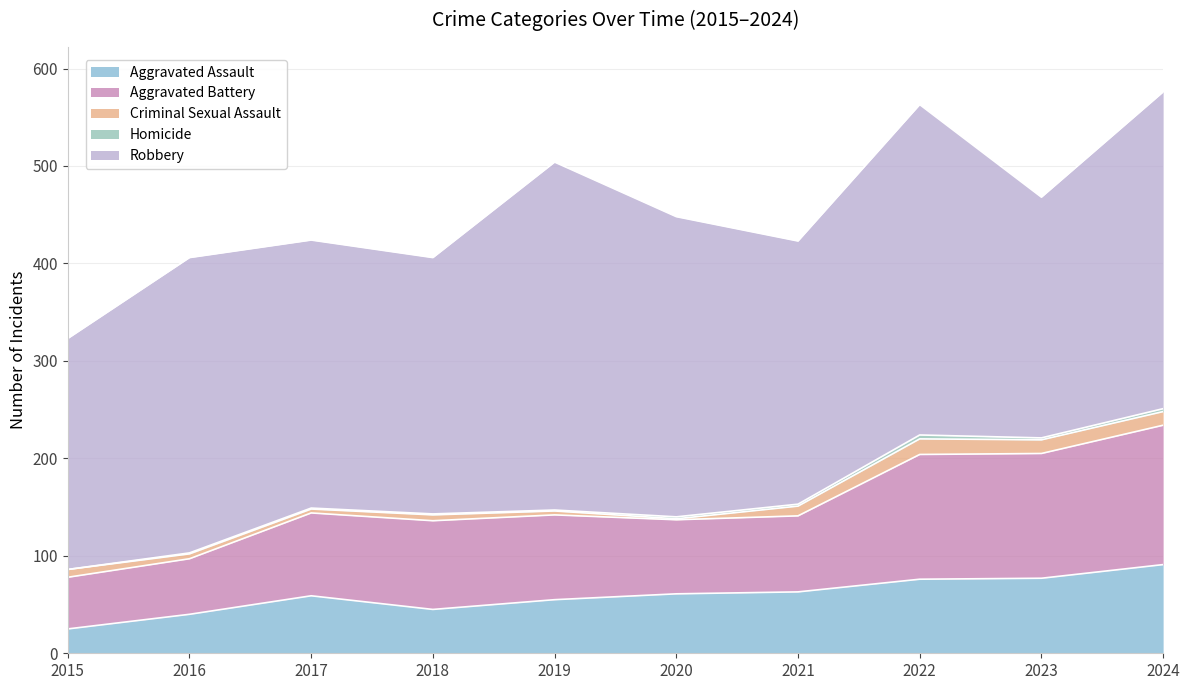

True or false: Homicide and Aggravated Assault intersect in this chart.

False